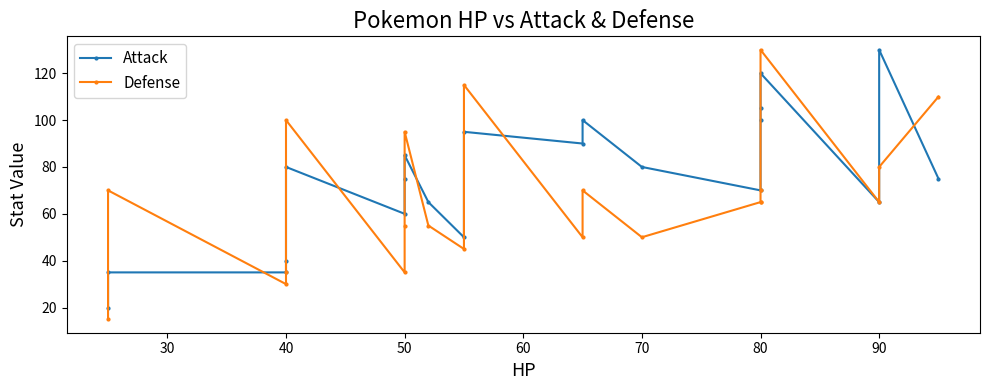

Reading right to left, transcribe all the data shown in this chart.

Attack: 75	130	65	120	105	100	70	80	100	90	95	50	65	85	75	60	80	40	35	35	20
Defense: 110	80	65	130	70	65	65	50	70	50	115	45	55	95	55	35	100	35	30	70	15